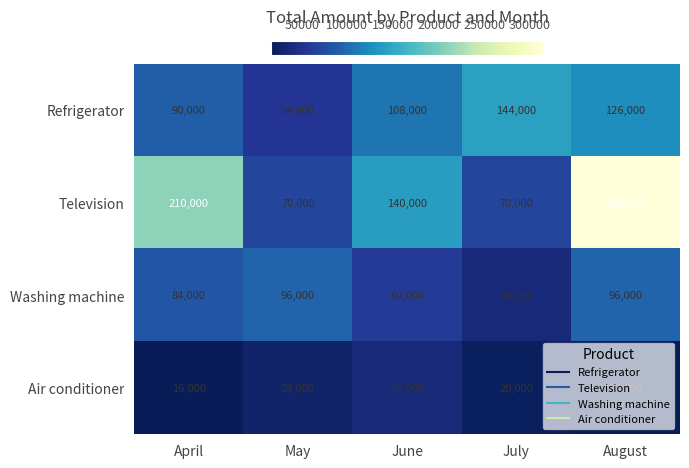

What is the sum of the Television values at April and May?

280000